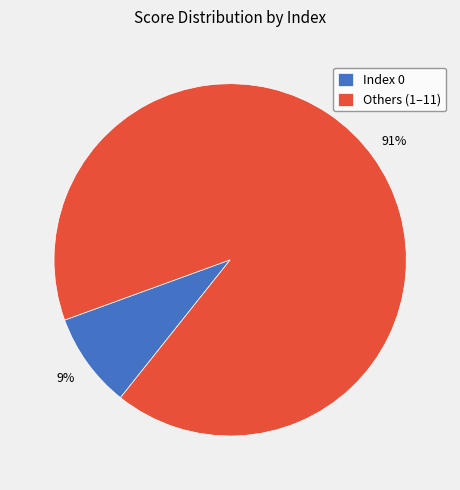

Is there a majority slice in this chart?

Yes